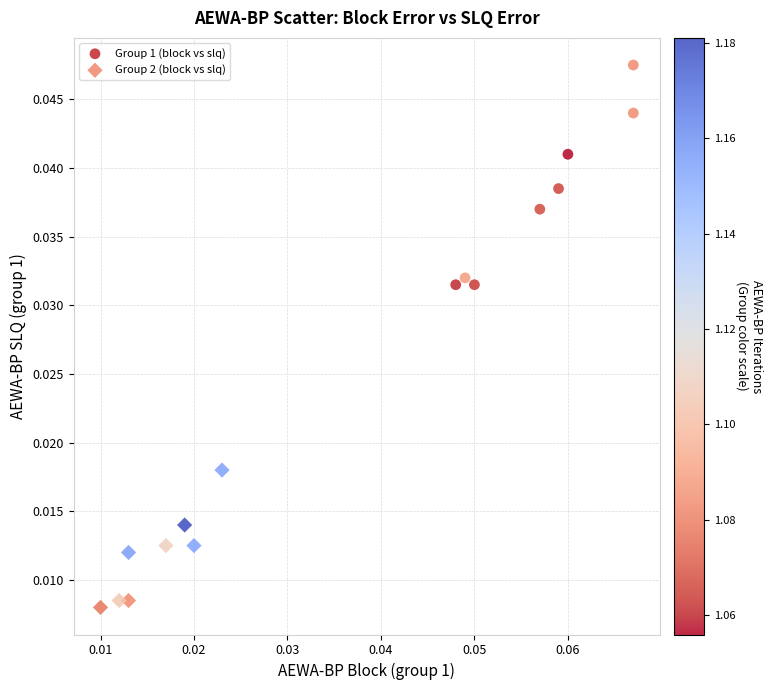

Which series contains the lowest Y value?

Group 2 (block vs slq)